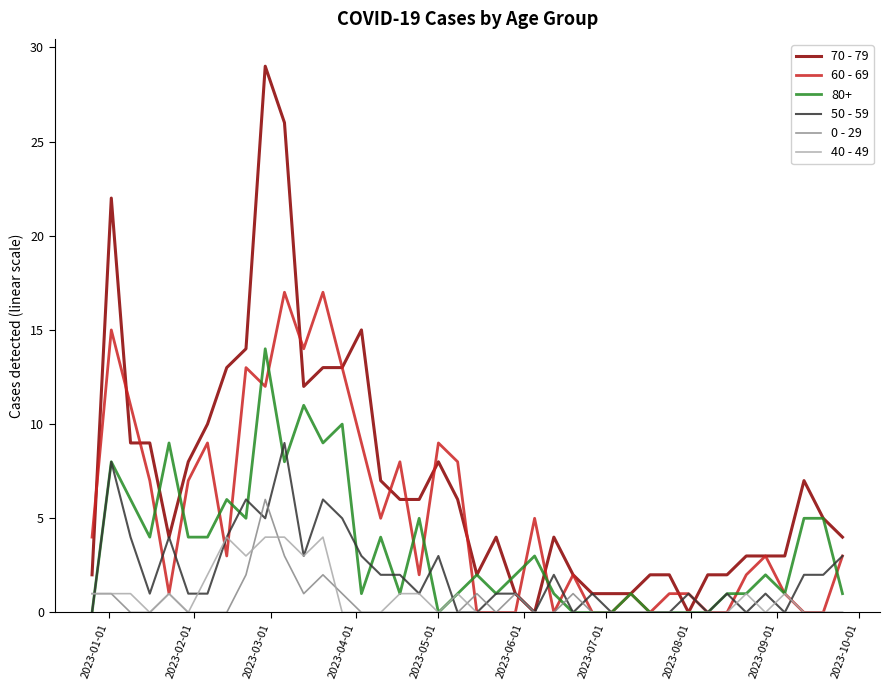

How many series are shown in this chart?

6